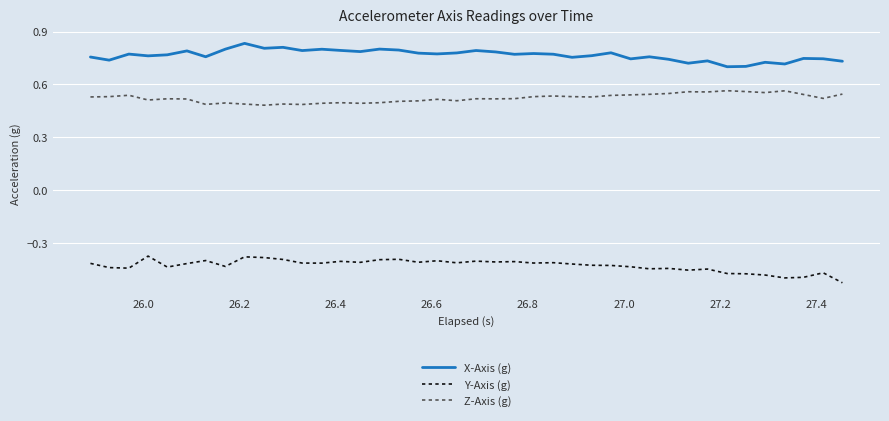

Rank the series by their maximum value, from lowest to highest.

Y-Axis (g), Z-Axis (g), X-Axis (g)